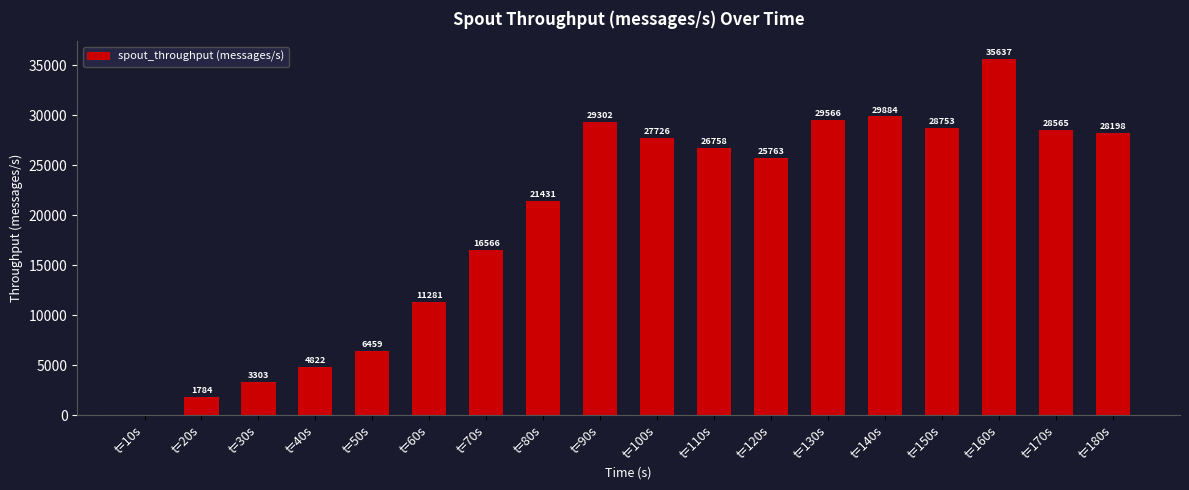

Is it true that the value at t=180s is 28198?

True